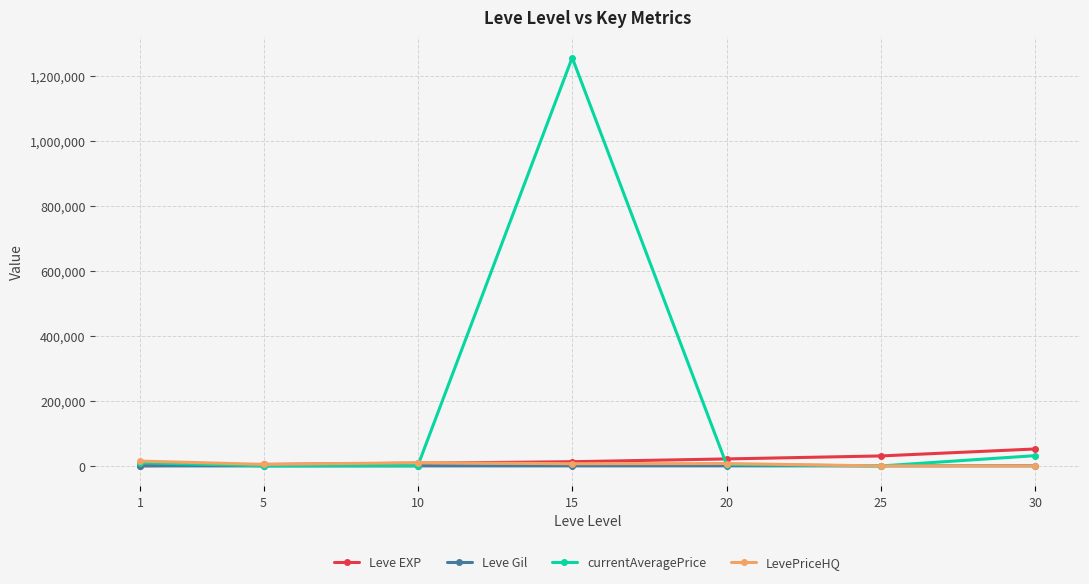

Which series has the largest range (max minus min)?

currentAveragePrice